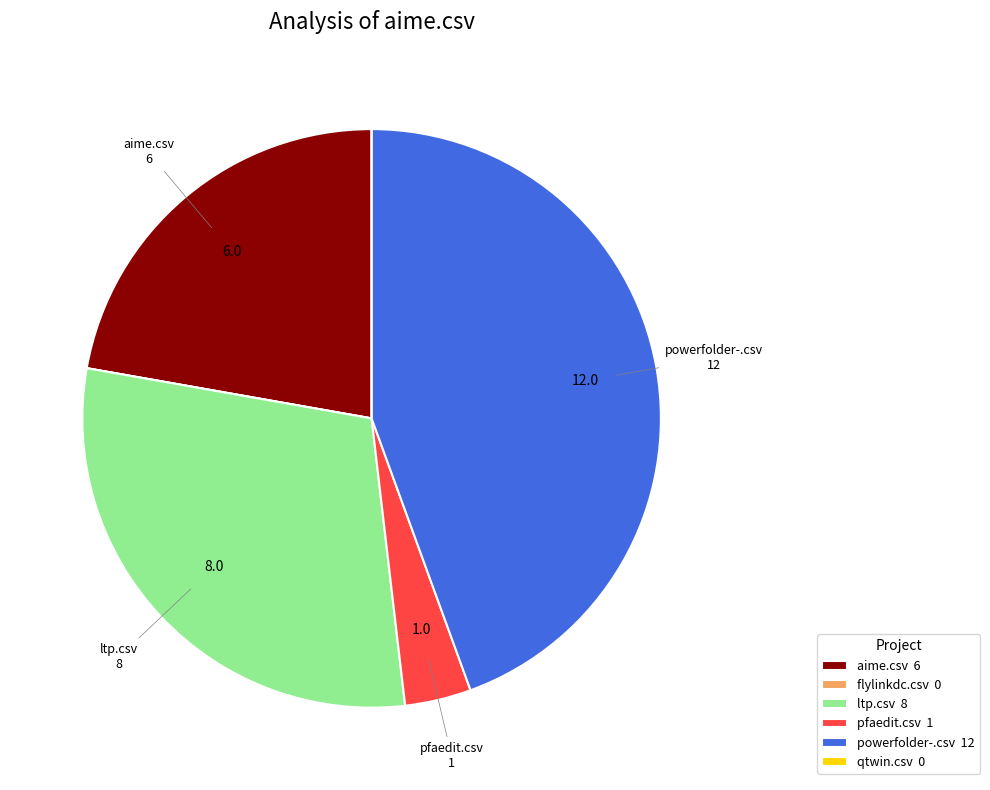

Is there any slice that represents more than half of the pie?

No